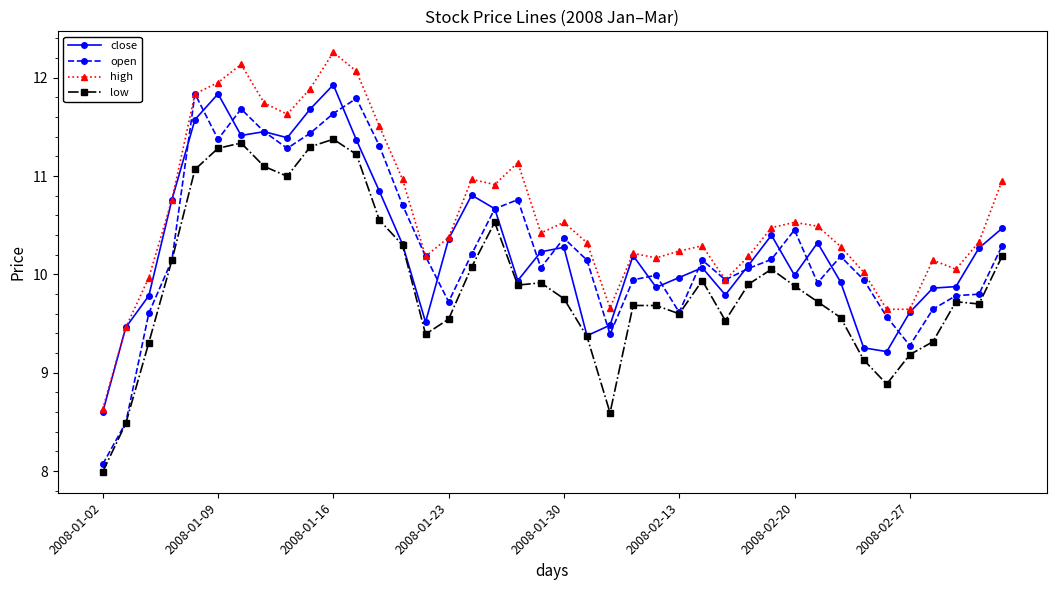

True or false: high and low intersect in this chart.

False